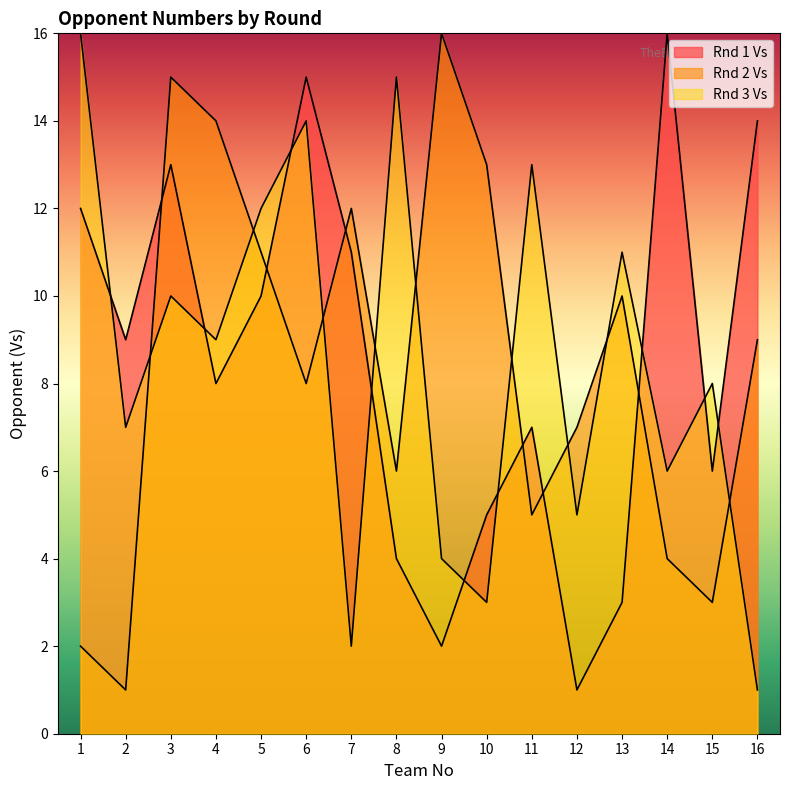

How many intersections are there between Rnd 1 Vs and Rnd 3 Vs?

9